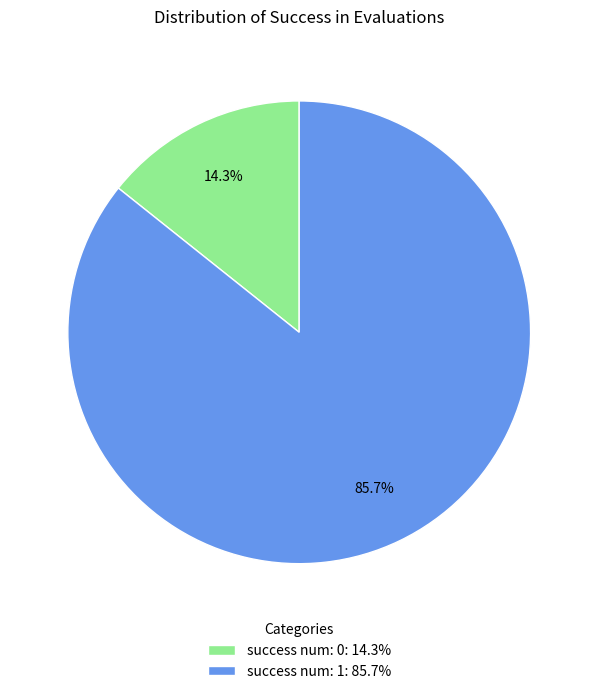

How many slices are in this pie chart?

2